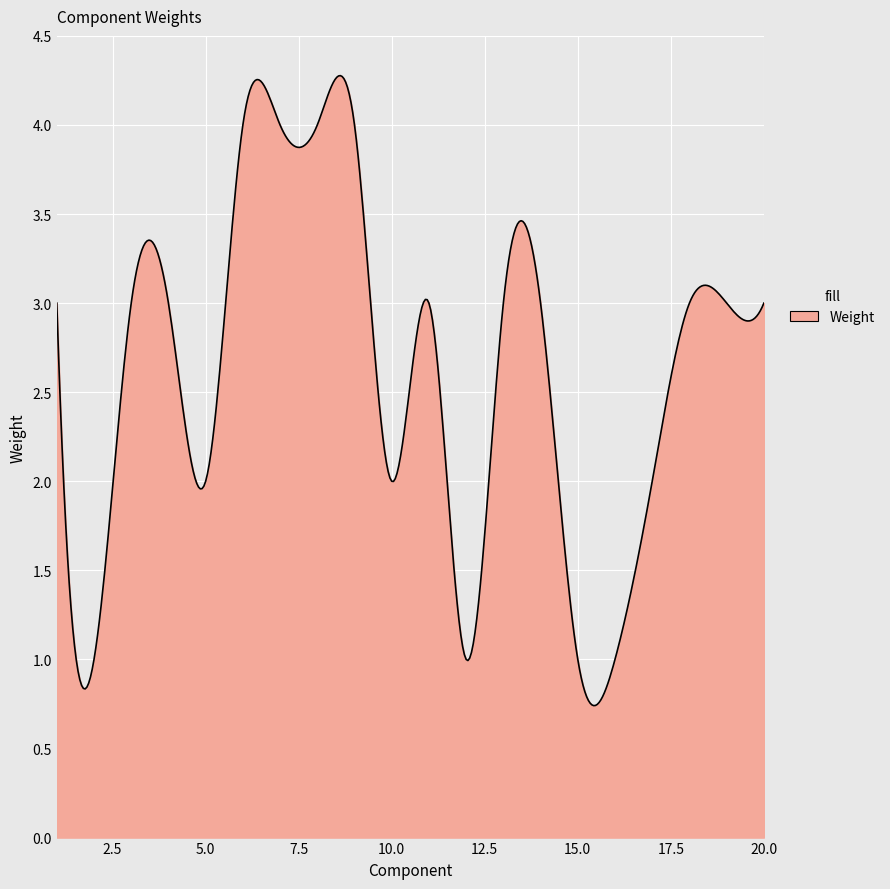

What is the average value?

3